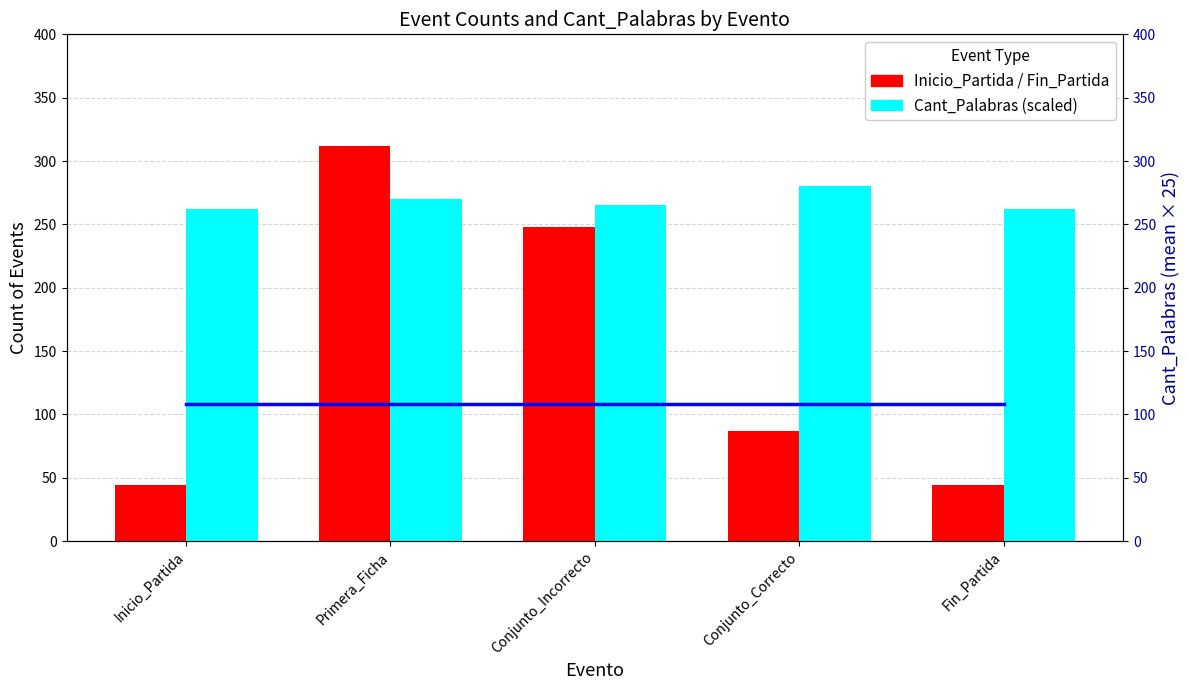

At which category is the sum across all series the highest?

Primera_Ficha